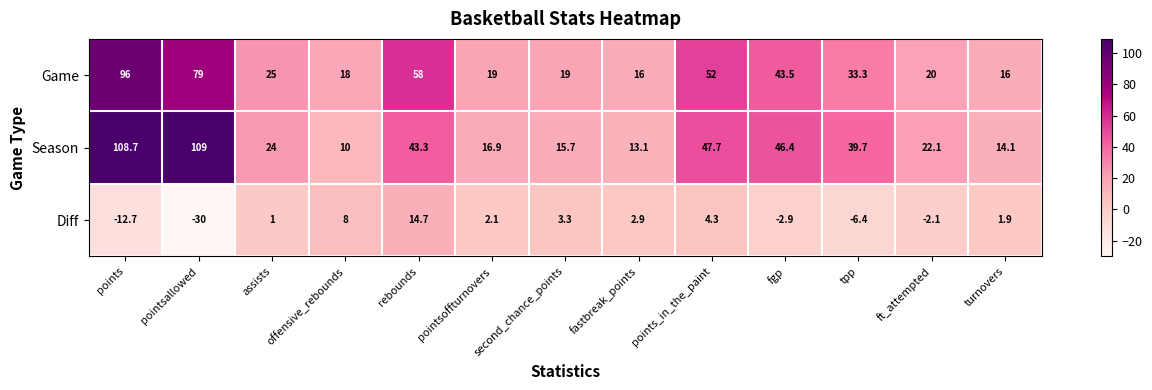

What is the total value across all series at ft_attempted?

40.0